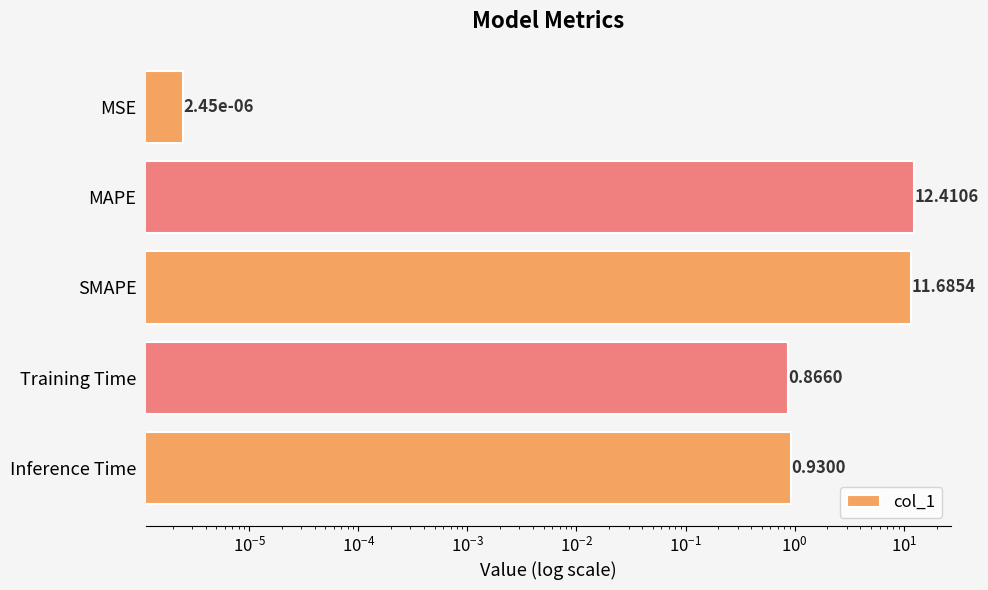

What is the difference between the maximum and minimum values?

12.4